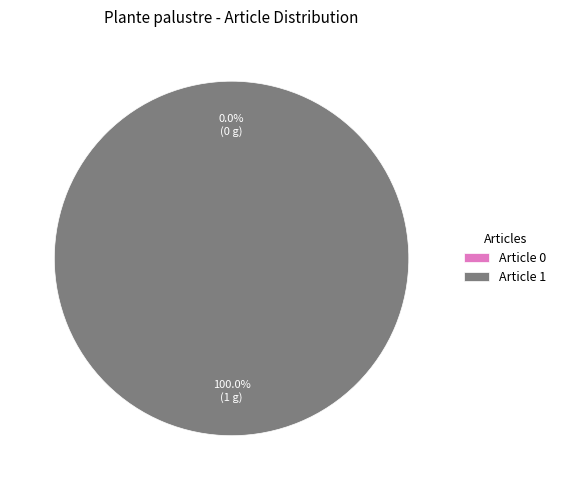

Rank the categories by value from highest to lowest.

Article 1, Article 0